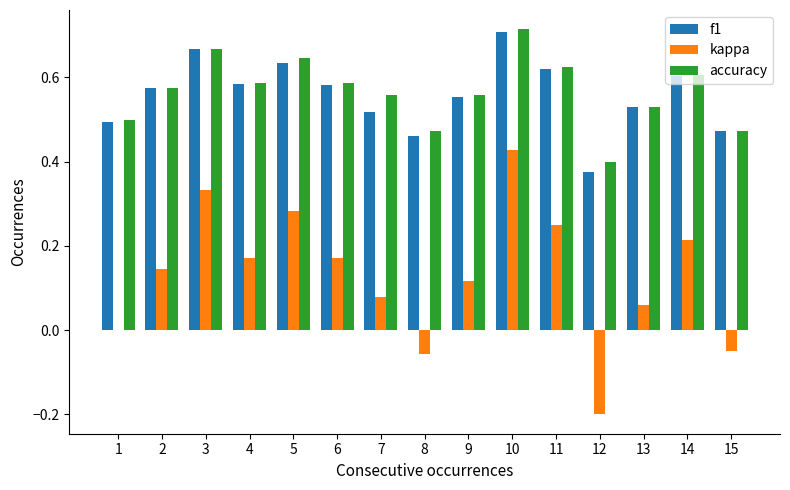

What is the sum of all kappa values?

1.9